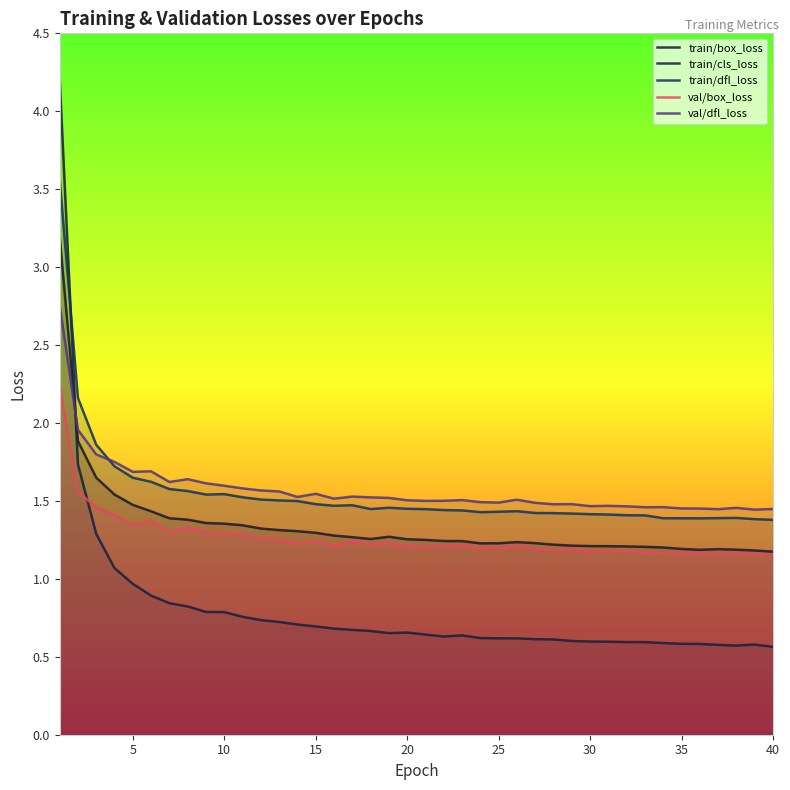

What are all the series names shown in the legend?

train/box_loss, train/cls_loss, train/dfl_loss, val/box_loss, val/dfl_loss